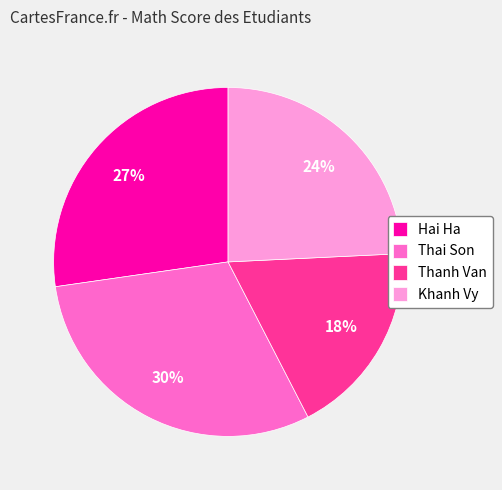

To the nearest percent, what percentage of the pie is Thai Son?

30%